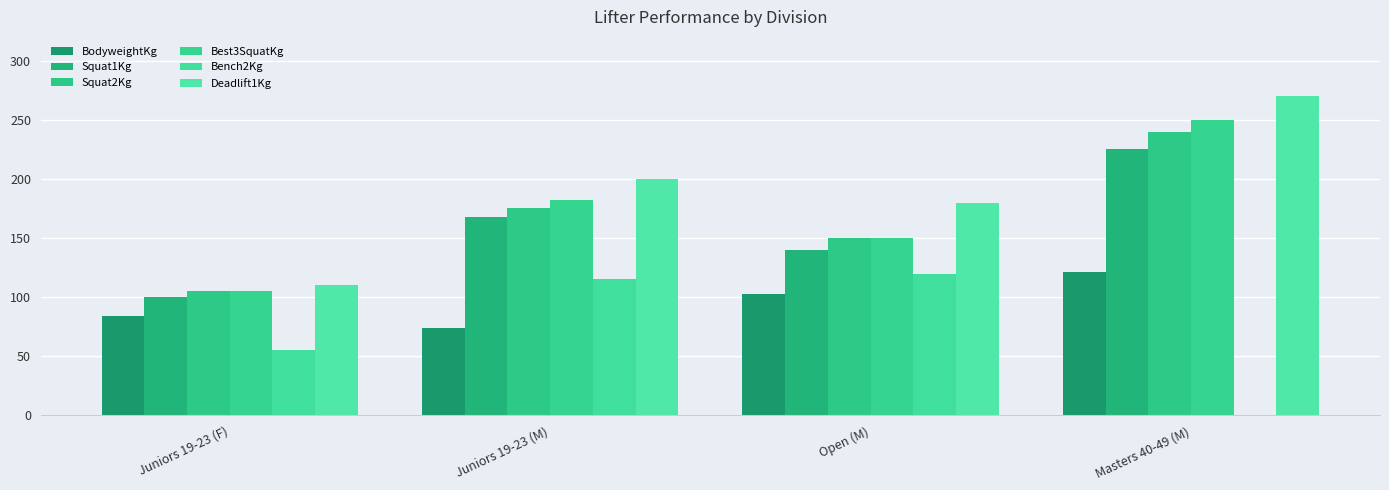

How many series are shown in this chart?

6